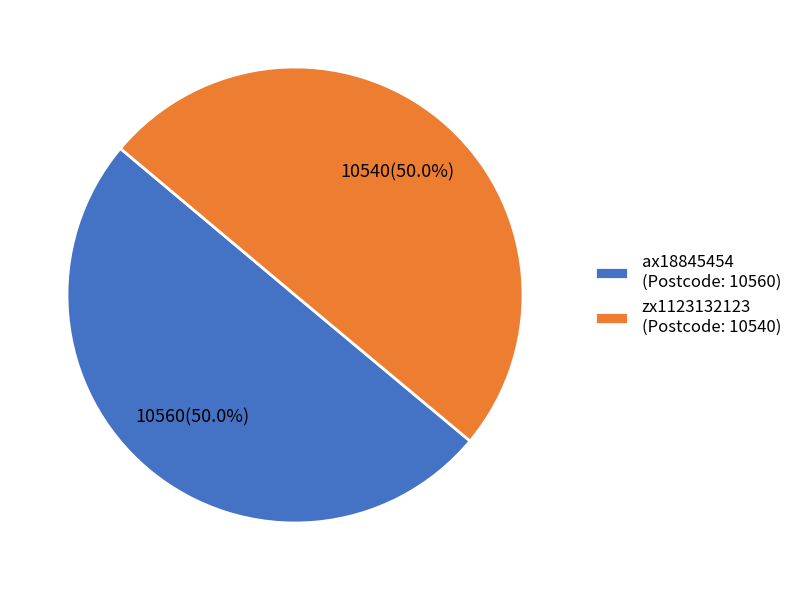

What percentage do ax18845454 and zx1123132123 together represent?

100.0%